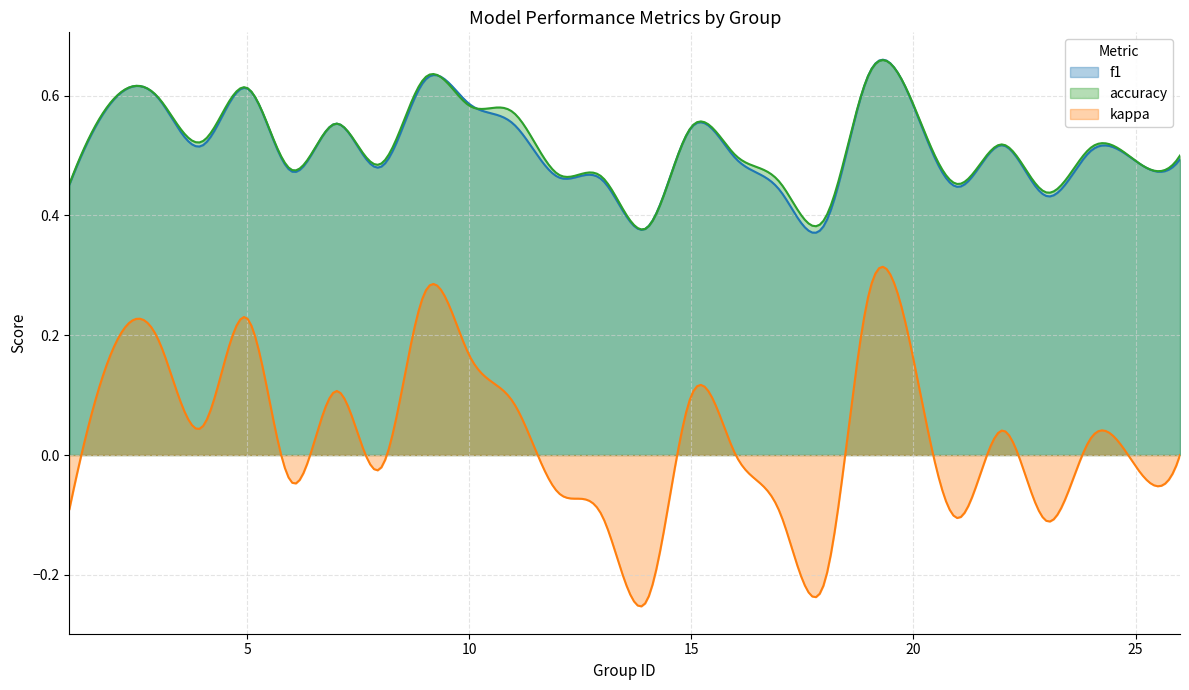

What is the minimum value shown in the chart?

-0.2